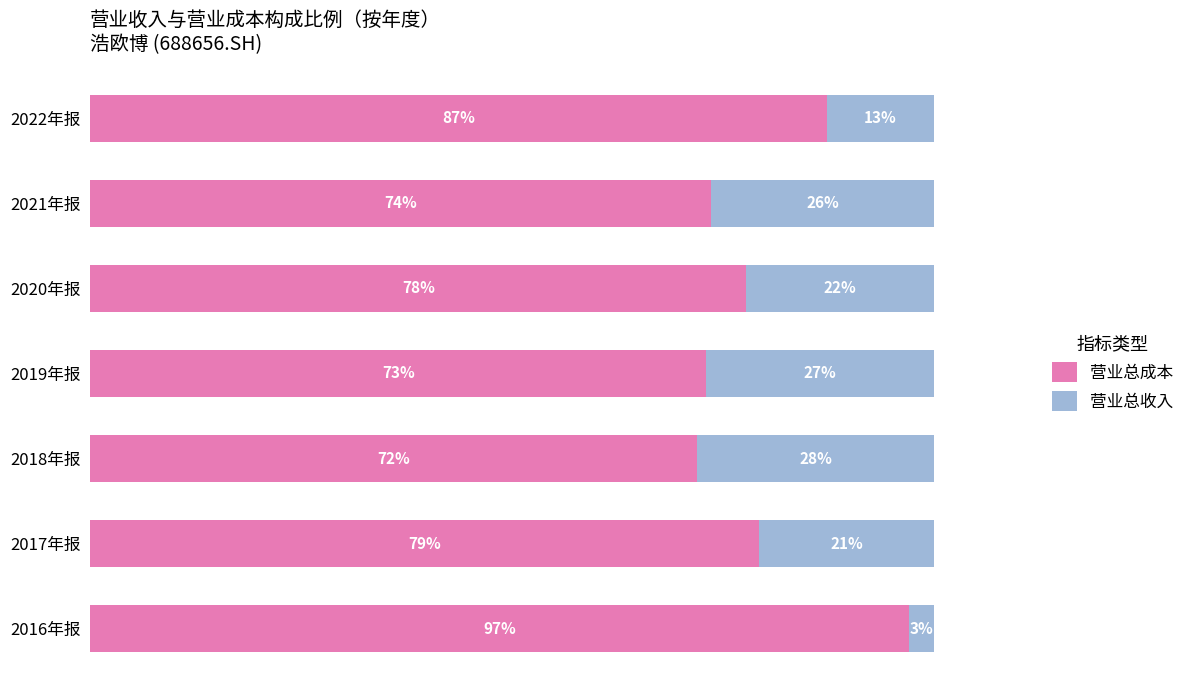

At which label does 营业总成本 reach its minimum?

2018年报